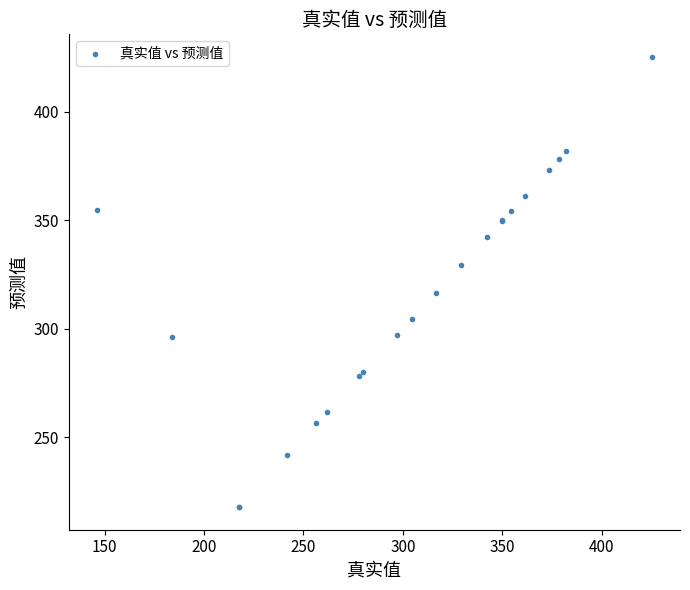

What Y value in the scatter plot is closest to 321?

316.5